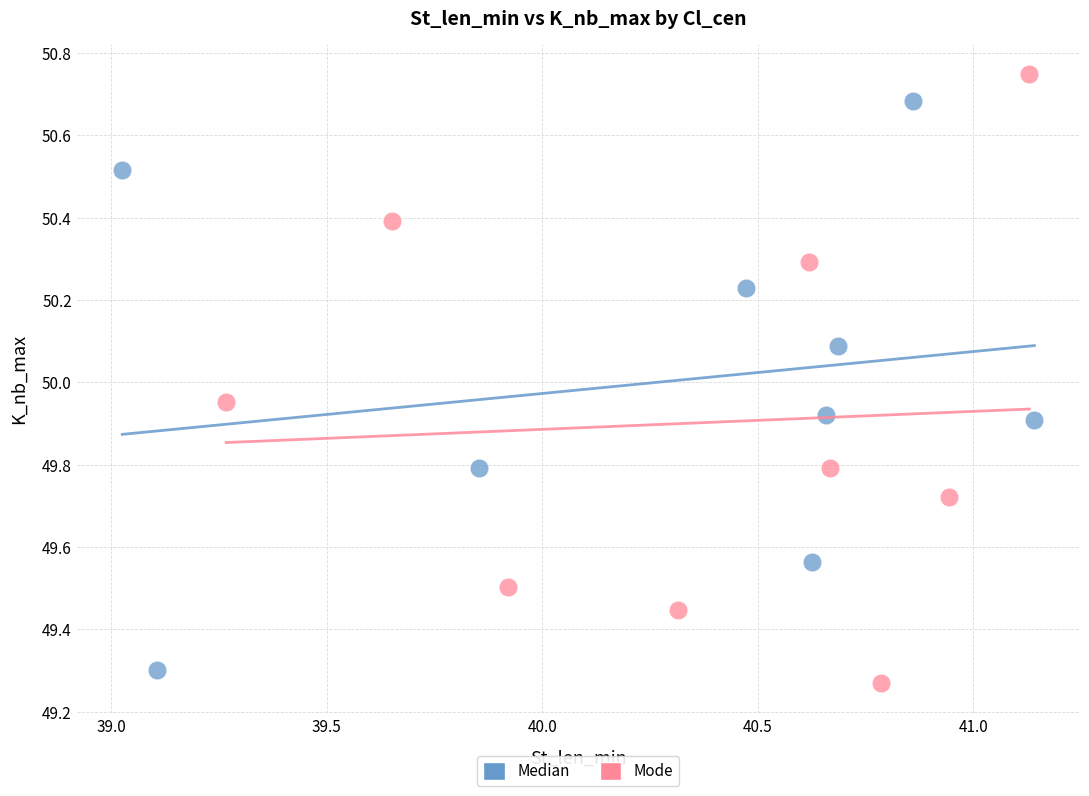

Which series has the widest spread of Y values?

Mode